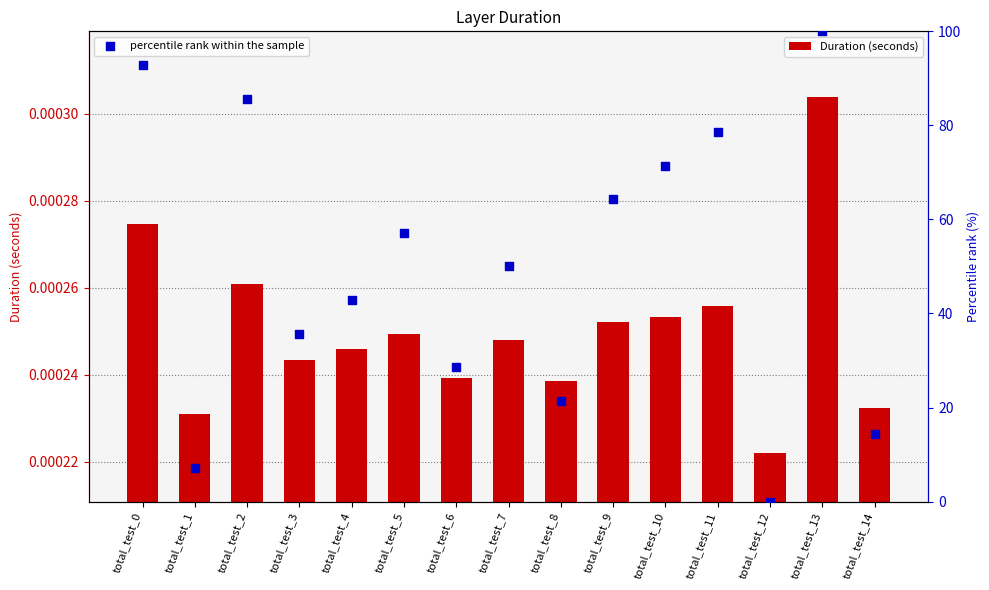

Which series has the largest total across all categories?

percentile rank within the sample